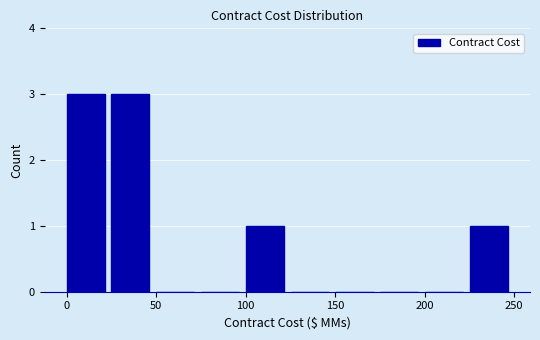

How tall is the bar that spans 25 to 50 on the x-axis? Neither the bar edges nor the heights are printed on the chart, so give them approximately, as read against the axes.

3